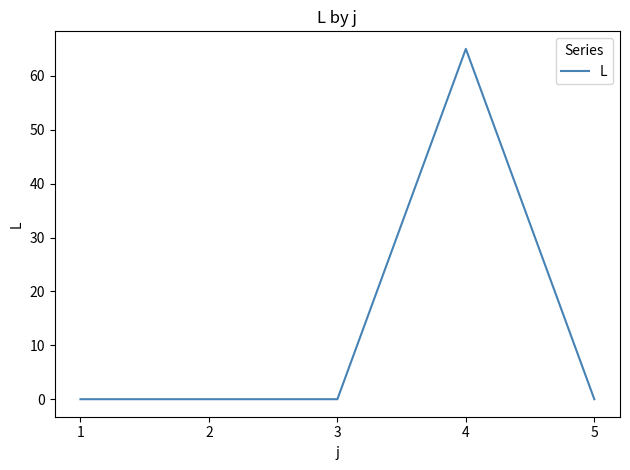

How many lines are shown in the chart?

1